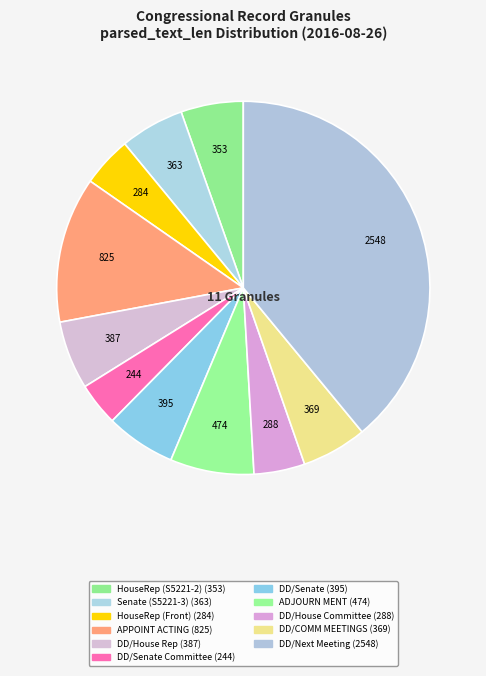

Which slice is the largest?

Daily Digest/Next Meeting of the SENATE